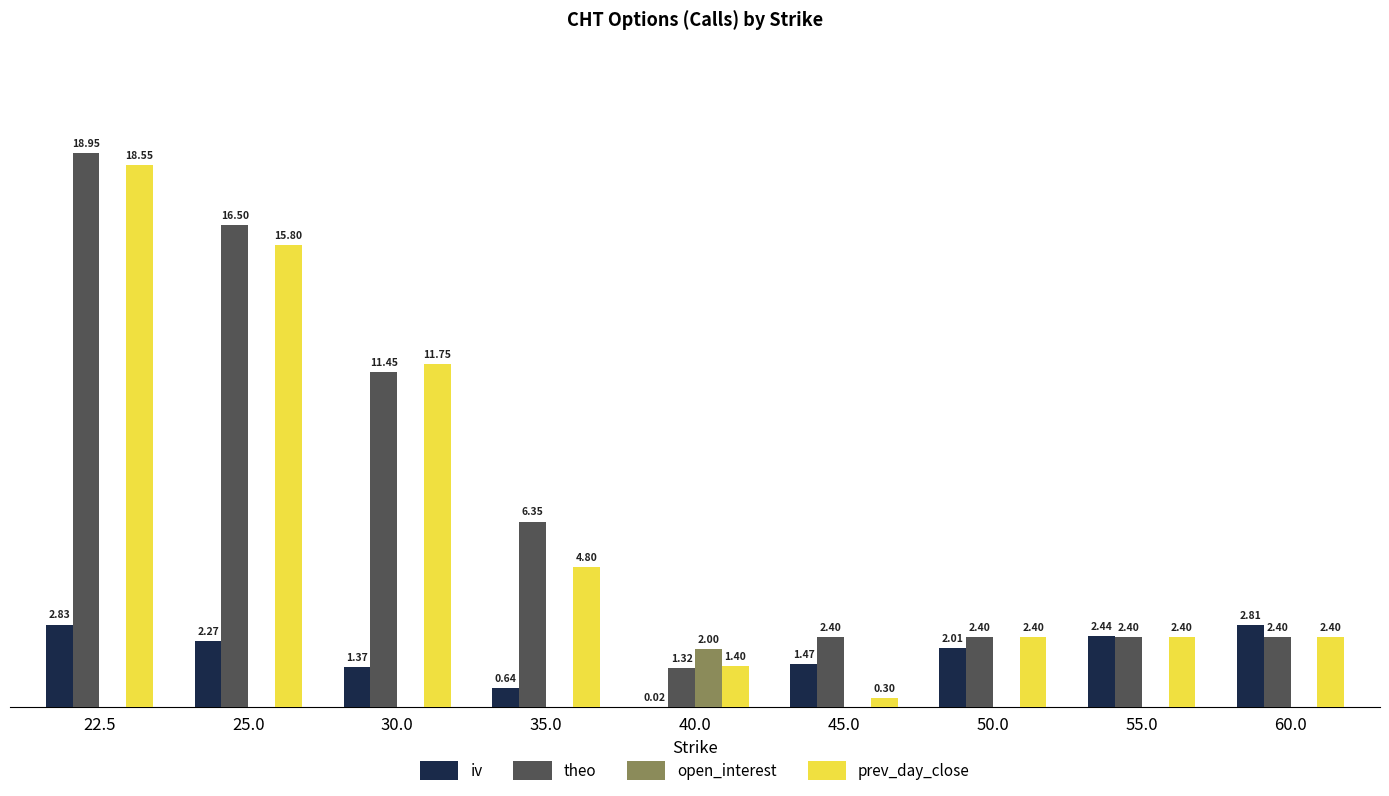

Which series has the largest total across all categories?

theo